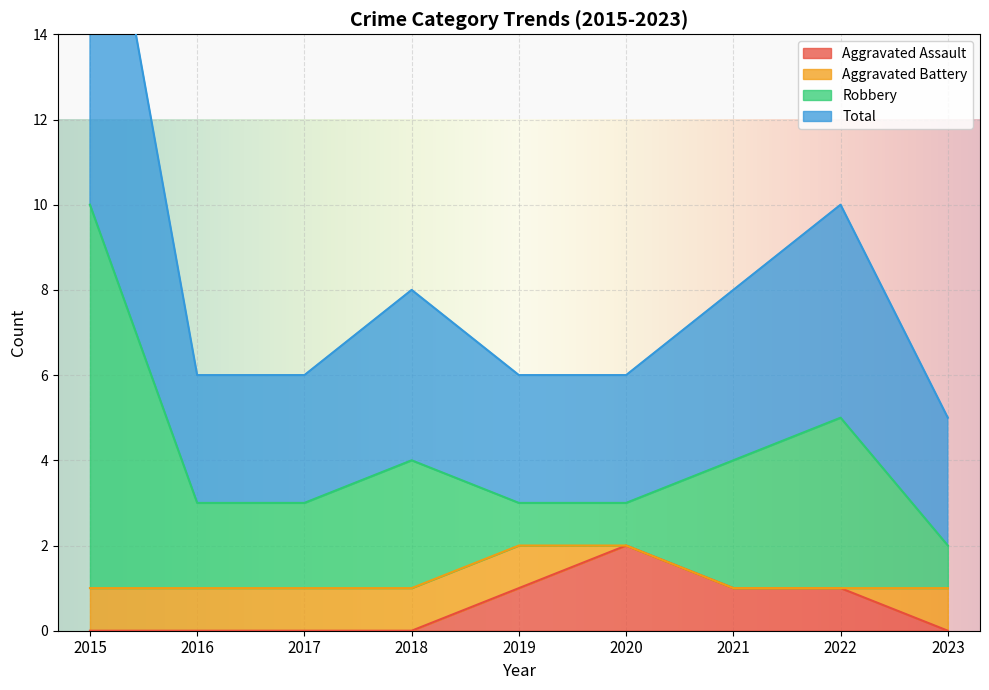

Where is the first local maximum for Total?

2018